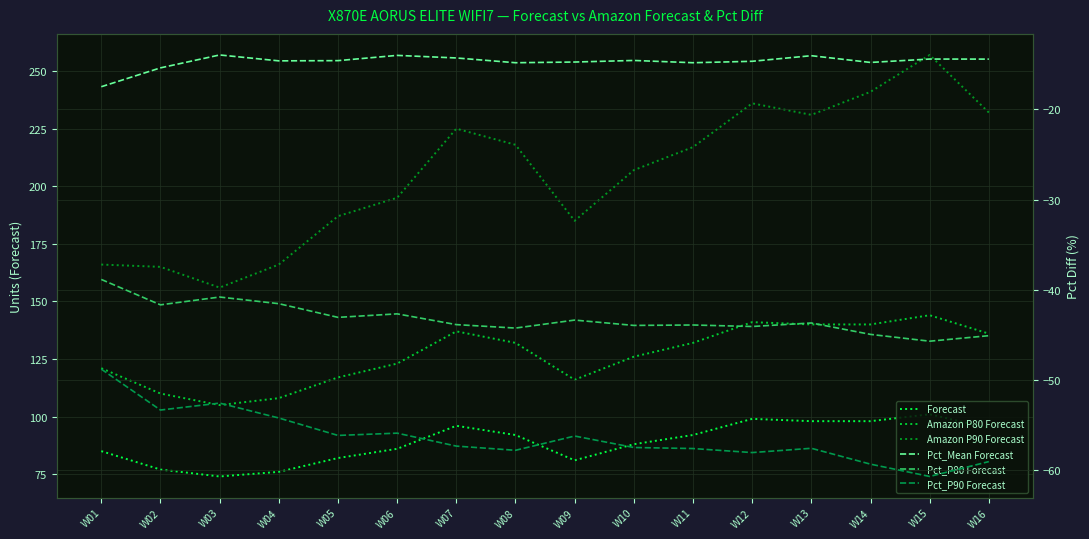

What is the value of the Amazon P90 Forecast point at the 8th from the left?

218.0